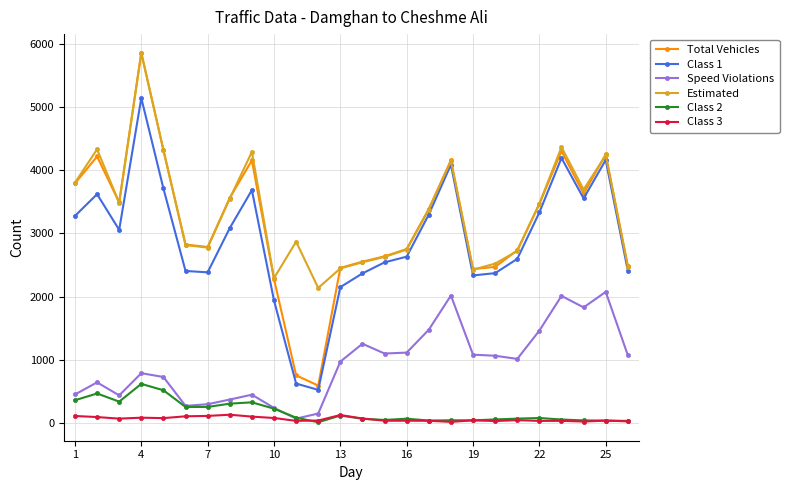

What is the greatest value displayed?

5861